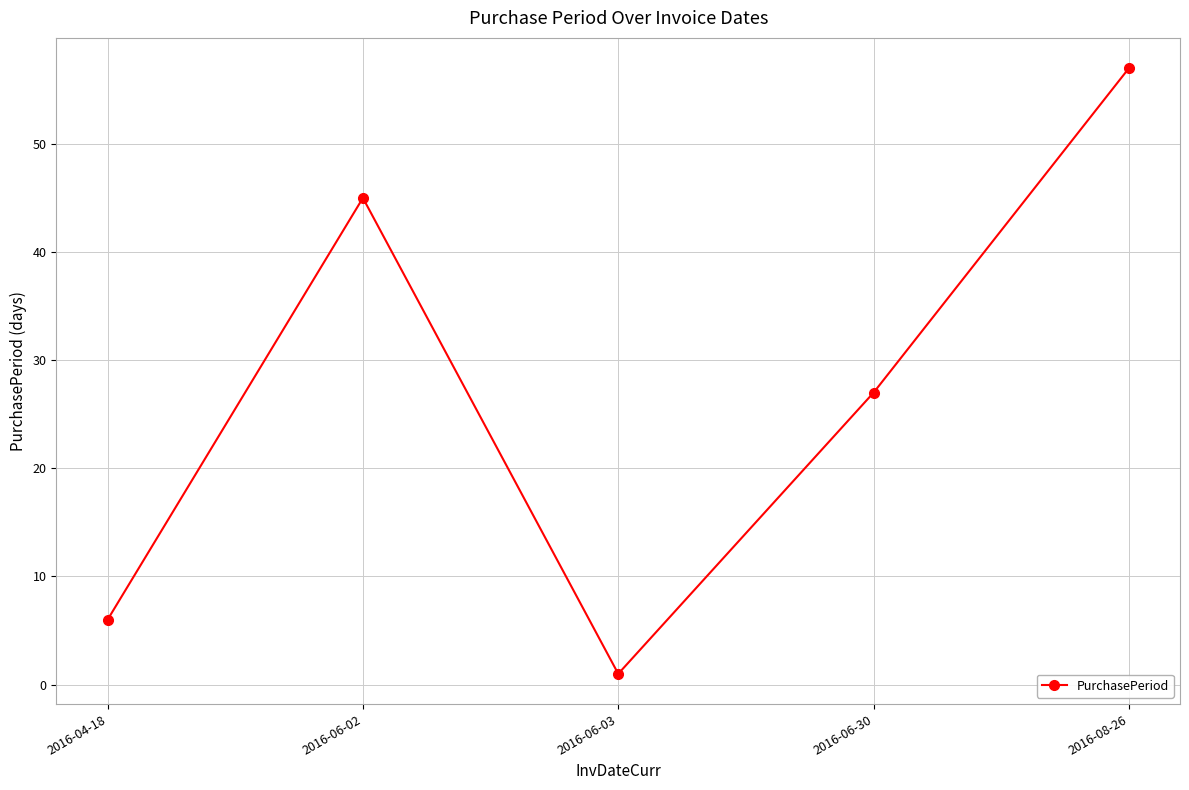

List the labels in order of value, largest first.

2016-08-26, 2016-06-02, 2016-06-30, 2016-04-18, 2016-06-03